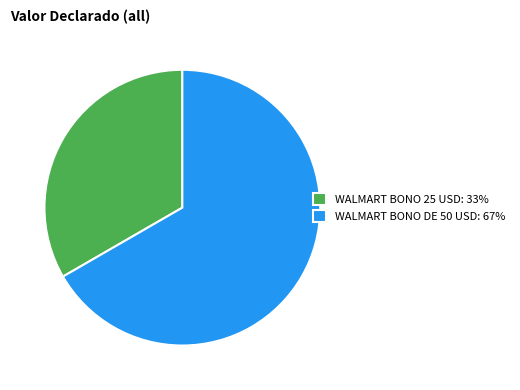

Which slice is the largest?

WALMART BONO DE 50 USD